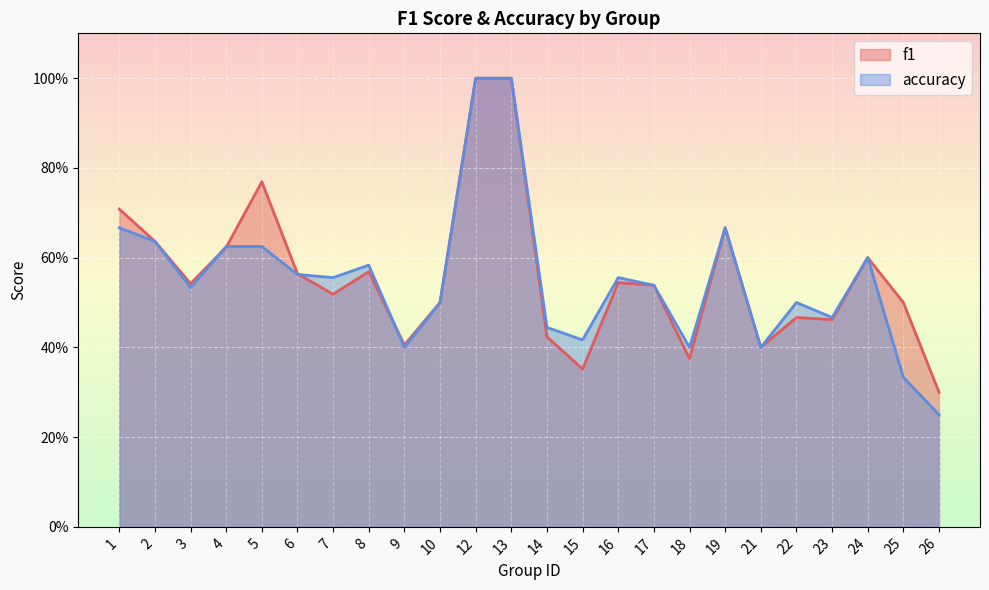

Which series changed the most between 1 and 2?

f1